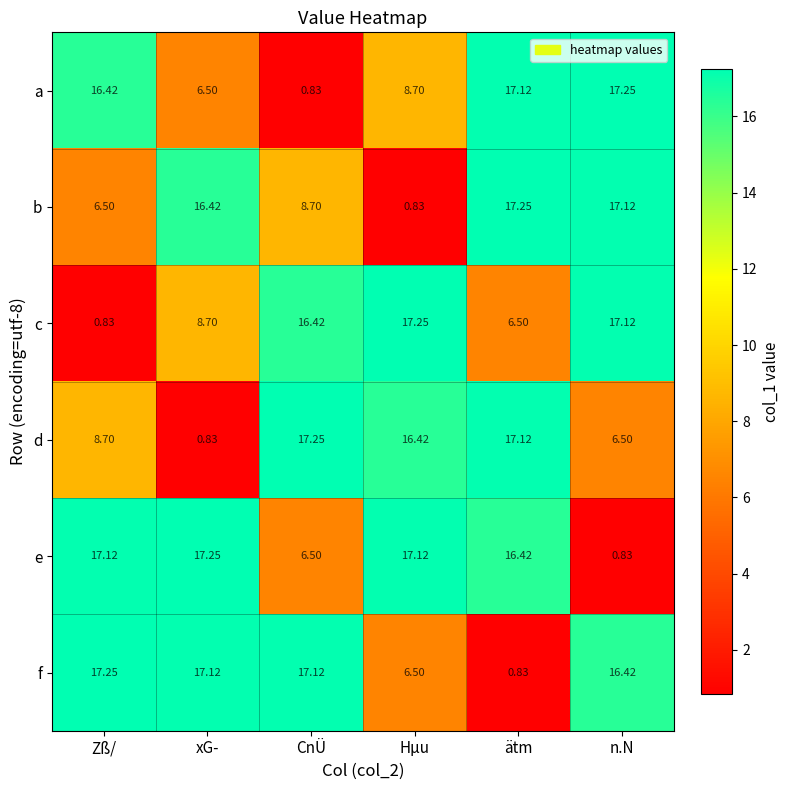

Is the value of c at ätm greater than the value of b at xG-?

No